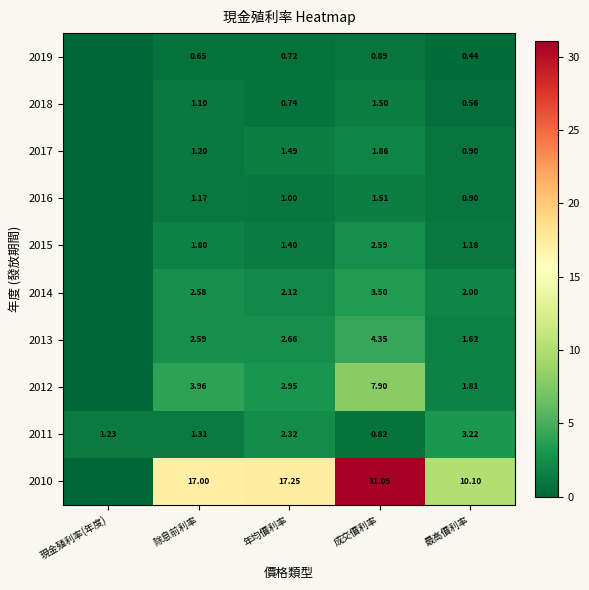

Is the value of 2012 at 除息前利率 greater than the value of 2018 at 最高價利率?

Yes